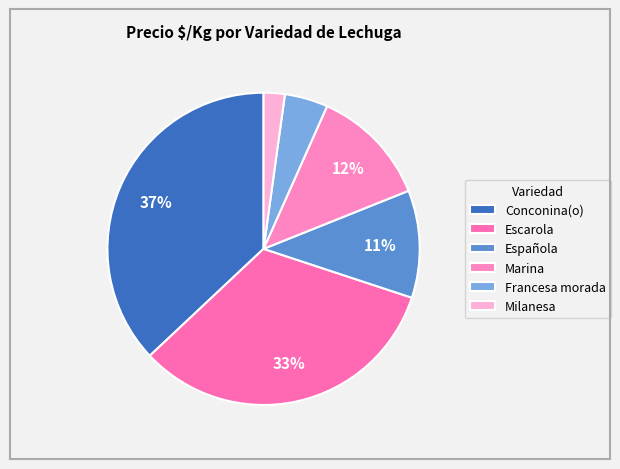

What is the ratio of the value at Marina to the value at Escarola?

0.4